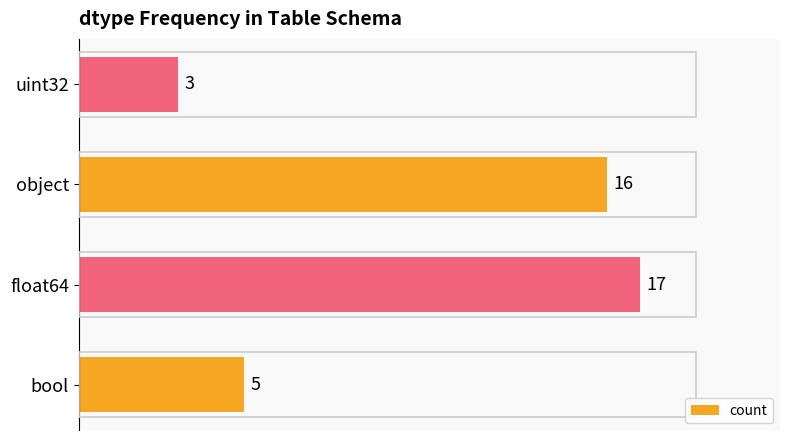

Are the bars grouped side by side (vs. stacked)?

No